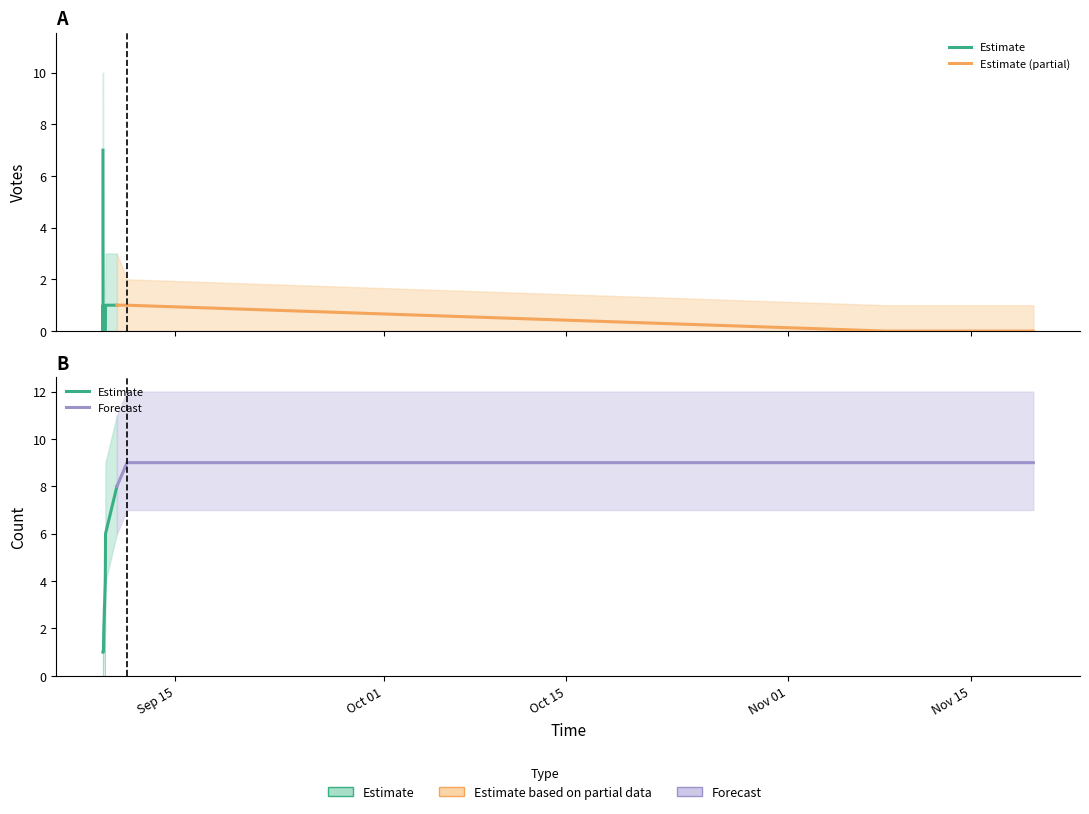

What is the difference between the highest and lowest values at 2019-09-09 11:09?

10